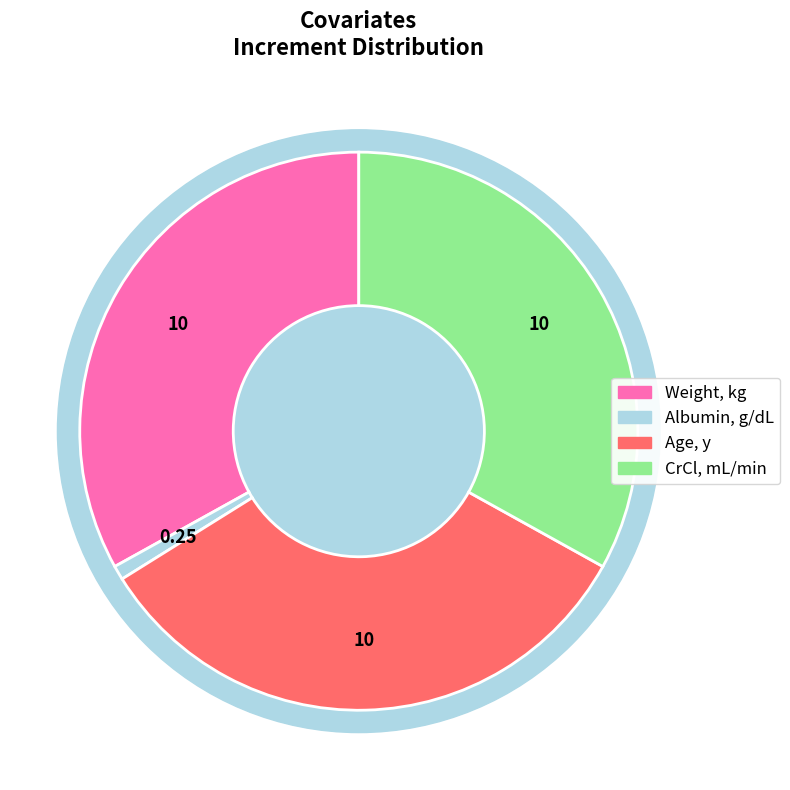

Which category has the smallest portion of the pie?

Albumin, g/dL